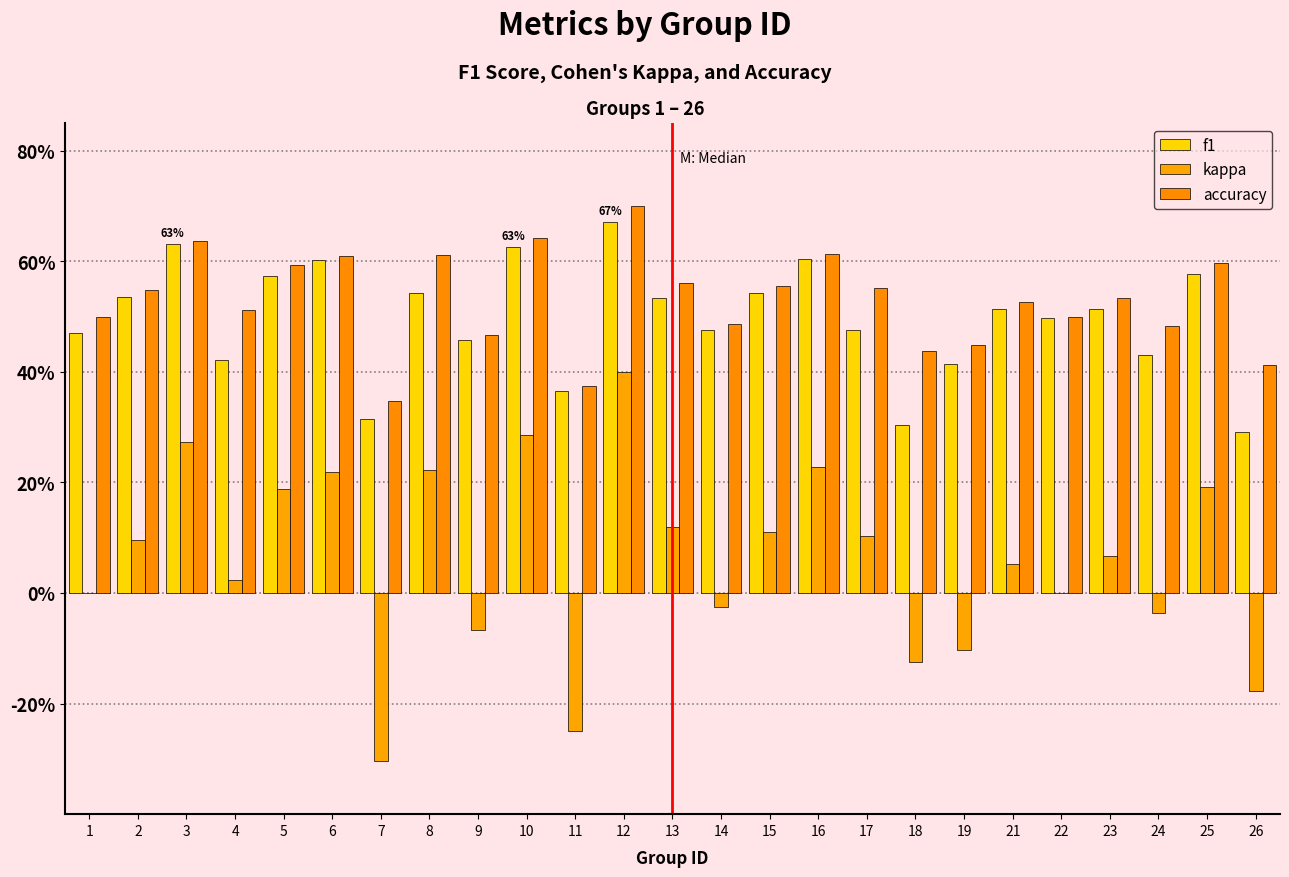

The f1 series shows 0.5 at 7. True or false?

False